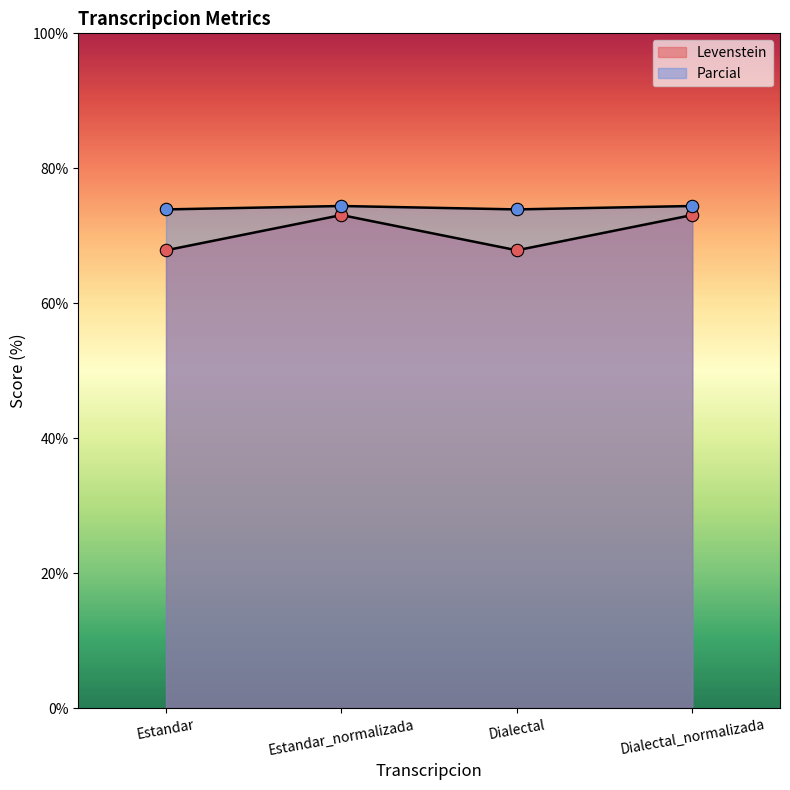

Which series has the largest total across all categories?

Parcial